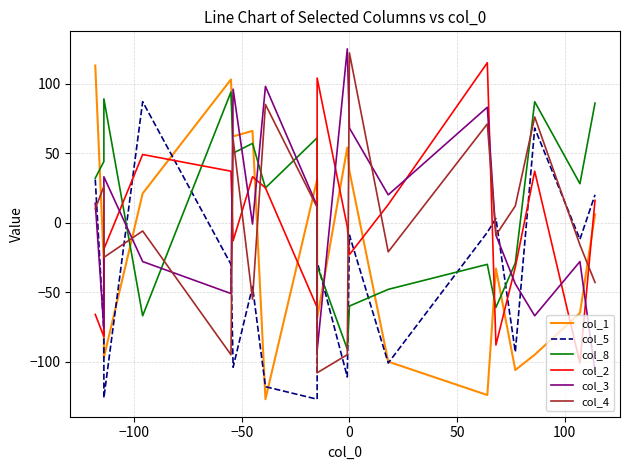

After their last crossing, which series has the higher values: col_5 or col_4?

col_5